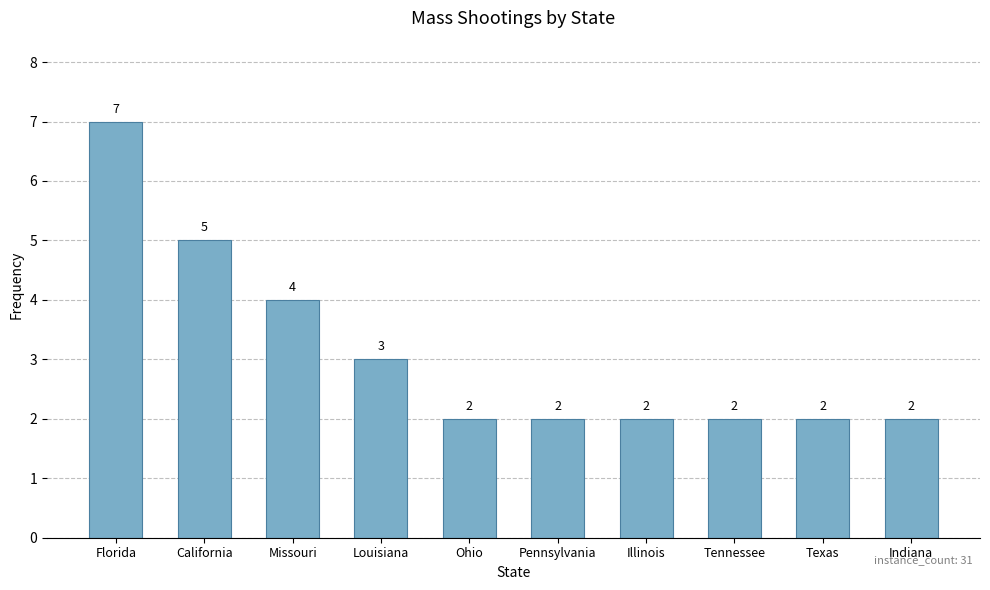

How many bars are there in total?

10